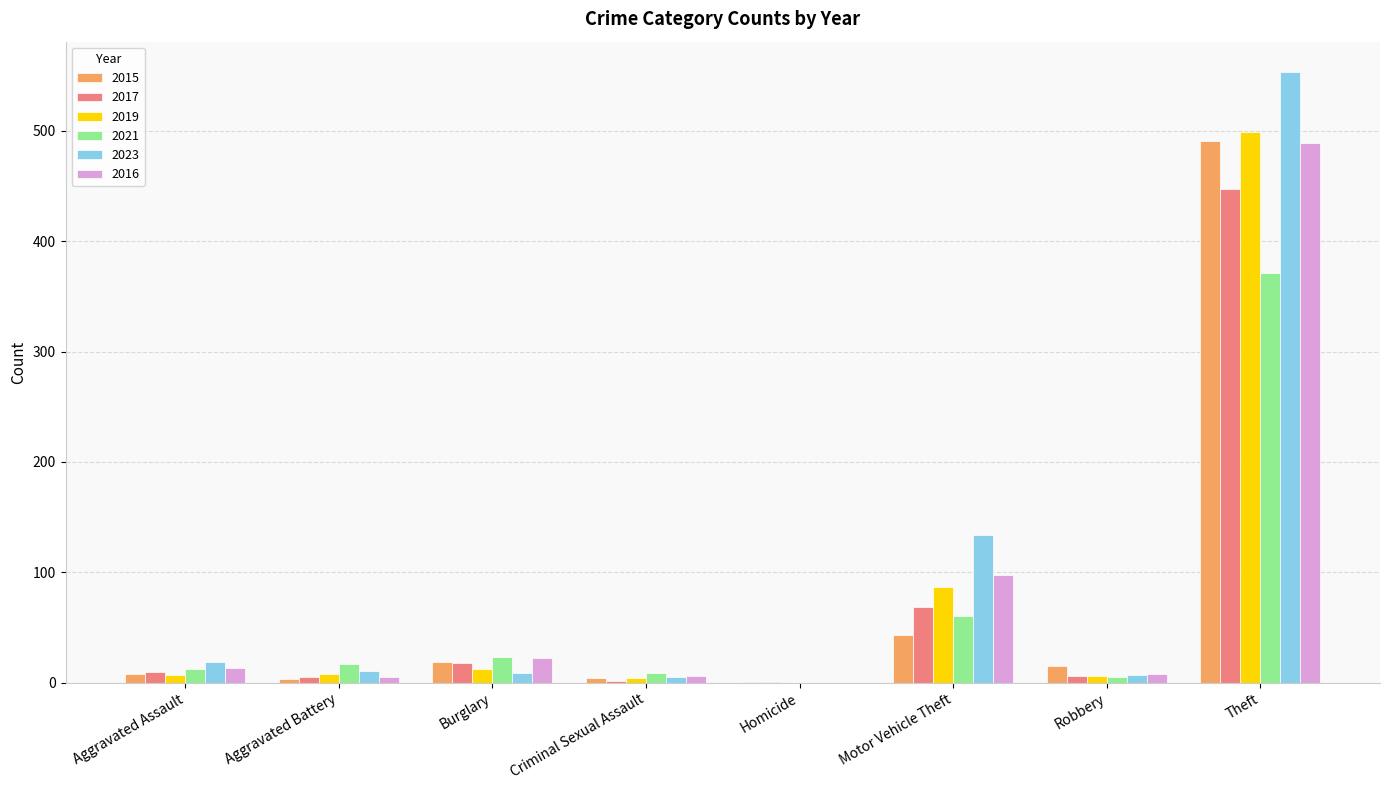

Between Motor Vehicle Theft and Theft, which series saw the biggest shift?

2015